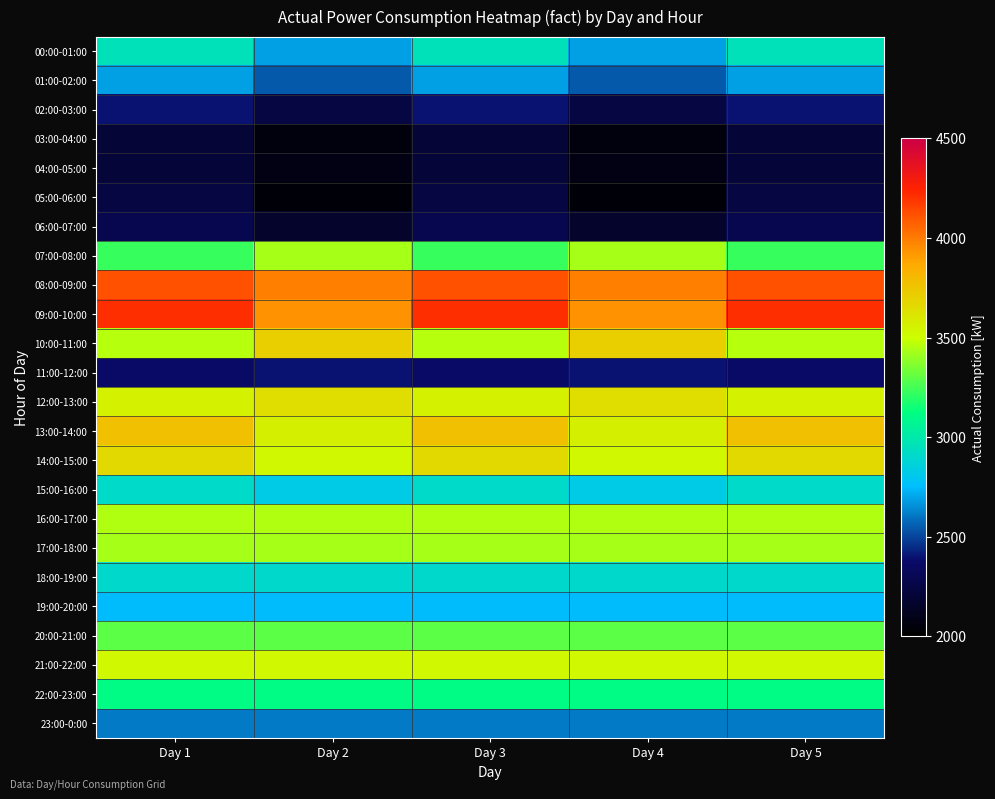

Between Day 2 and Day 5, which series saw the biggest shift?

09:00-10:00